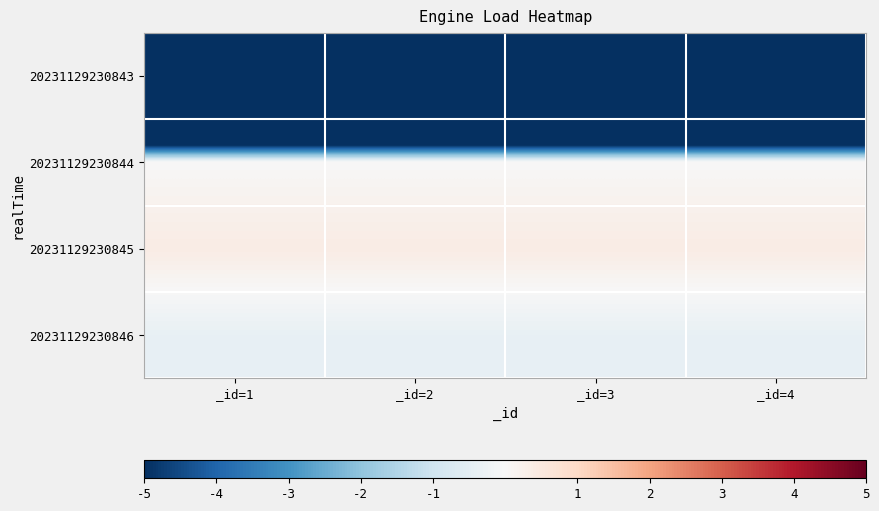

Reading left to right, extract all data points from this chart.

20231129230843: _id=1=-26.7	_id=2=-26.7	_id=3=-26.7	_id=4=-26.7
20231129230844: _id=1=-0.0	_id=2=-0.0	_id=3=-0.0	_id=4=-0.0
20231129230845: _id=1=0.4	_id=2=0.4	_id=3=0.4	_id=4=0.4
20231129230846: _id=1=-0.4	_id=2=-0.4	_id=3=-0.4	_id=4=-0.4